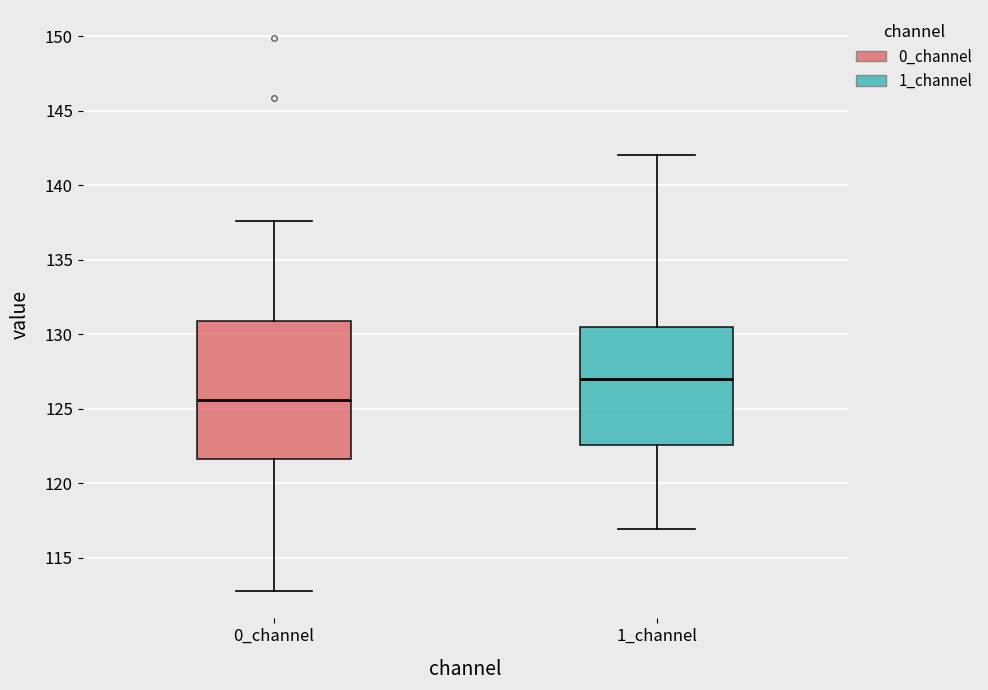

Comparing the boxes themselves (not the whiskers), which one is the tallest?

0_channel